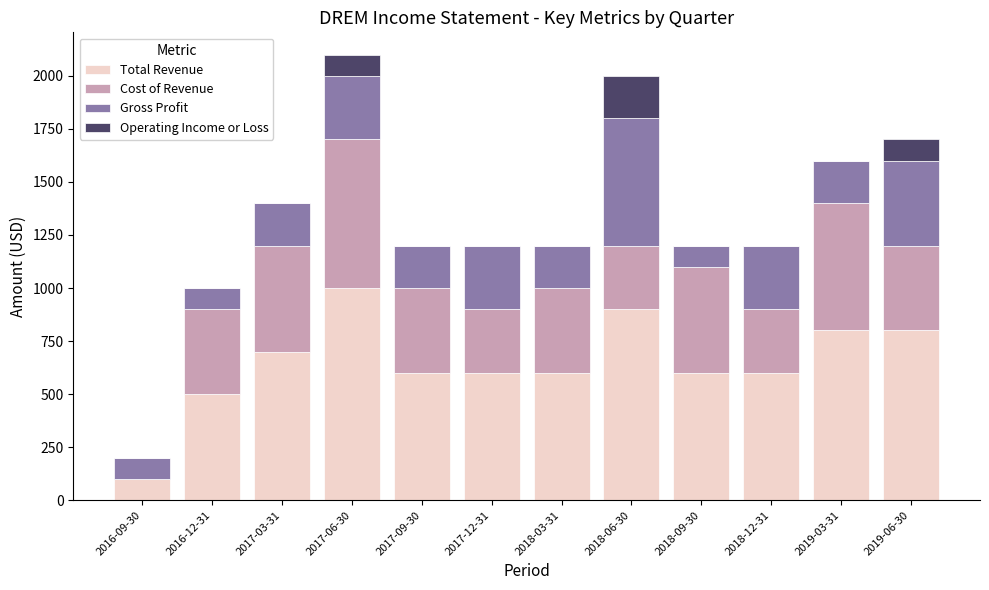

Which category has the highest value in the Total Revenue series?

2017-06-30